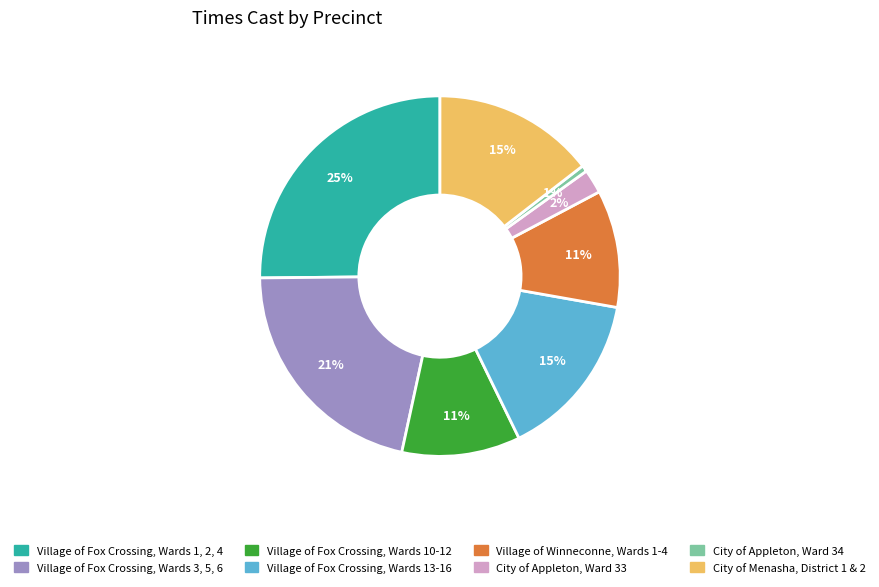

True or false: City of Menasha, District 1 & 2 accounts for 23% of the total.

False